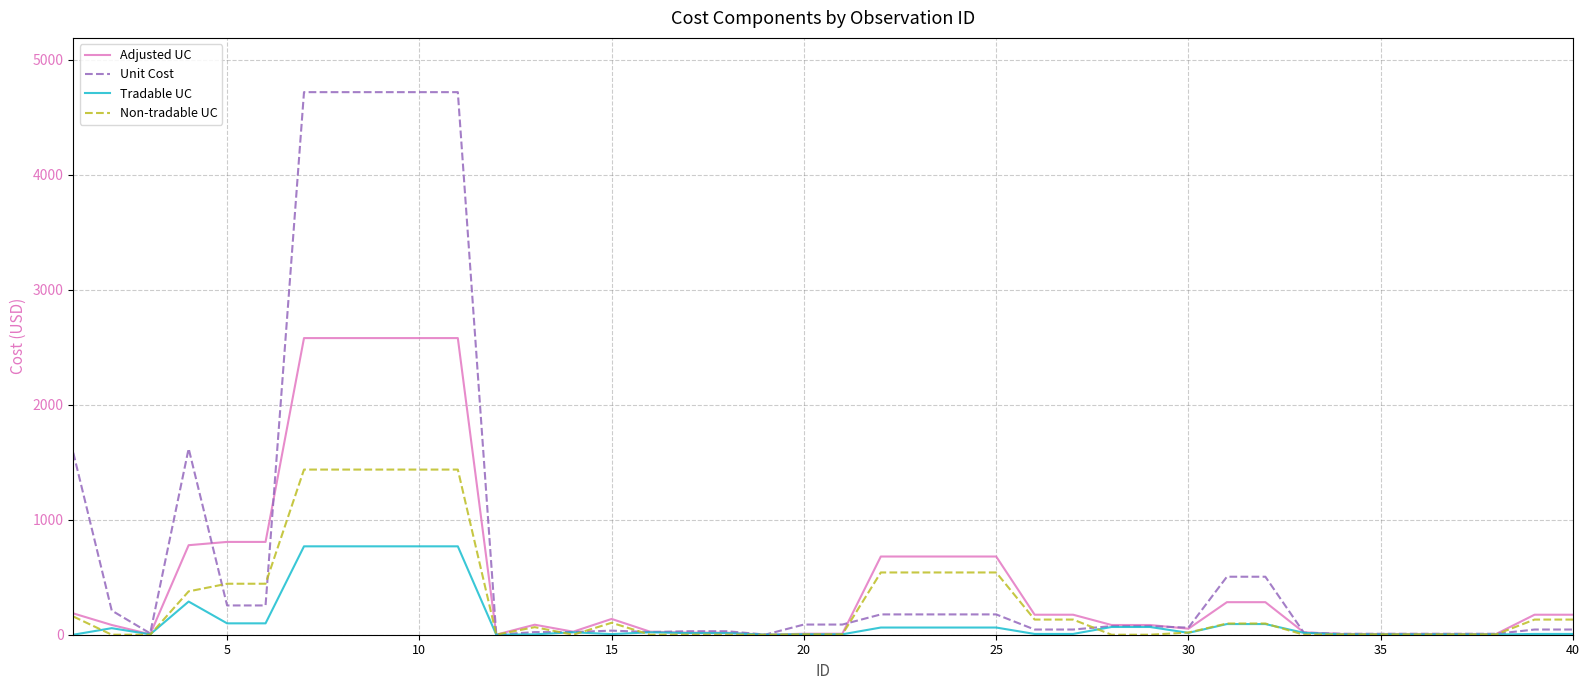

Which series has the widest spread of values?

Unit Cost